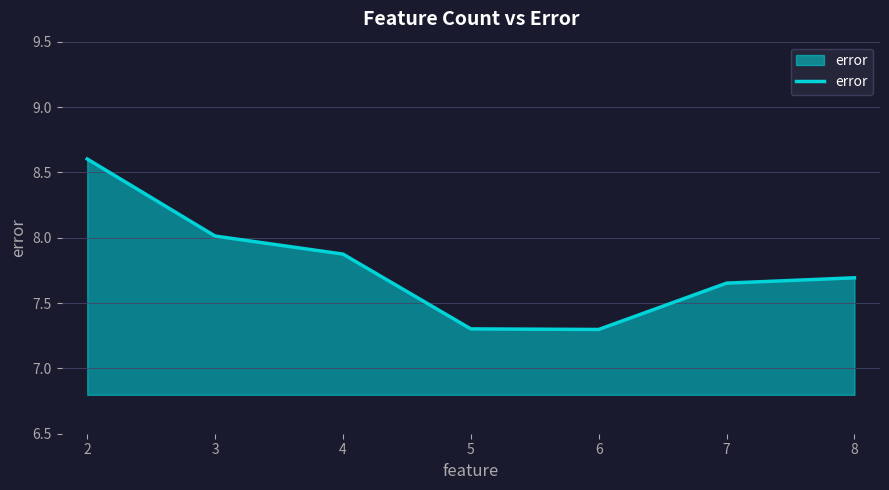

How many lines are shown in the chart?

1